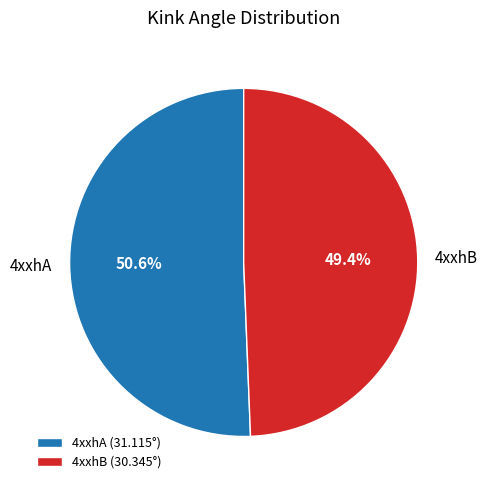

Between 4xxhA and 4xxhB, which is larger?

4xxhA